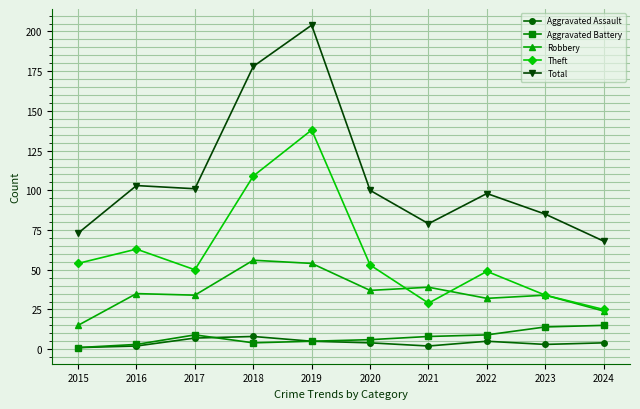

What is the sum of the Aggravated Assault values at 2019 and 2015?

6